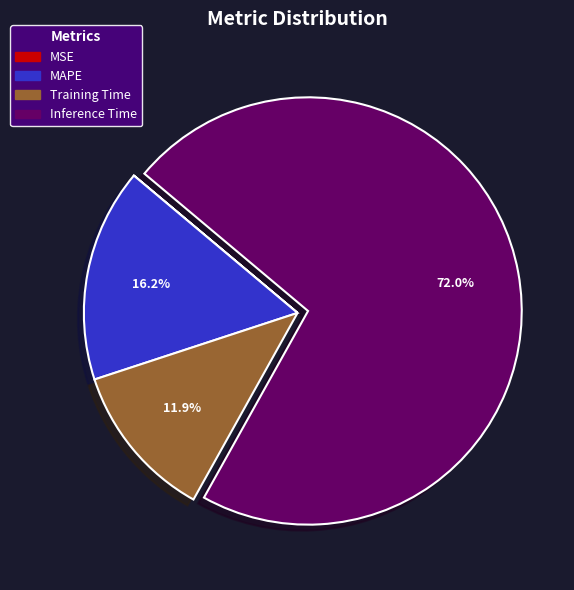

Is there a majority slice in this chart?

Yes